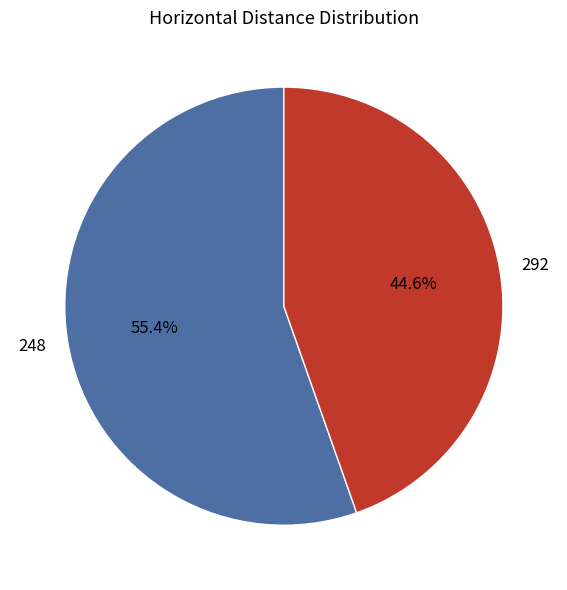

What is the largest slice in the pie chart?

248